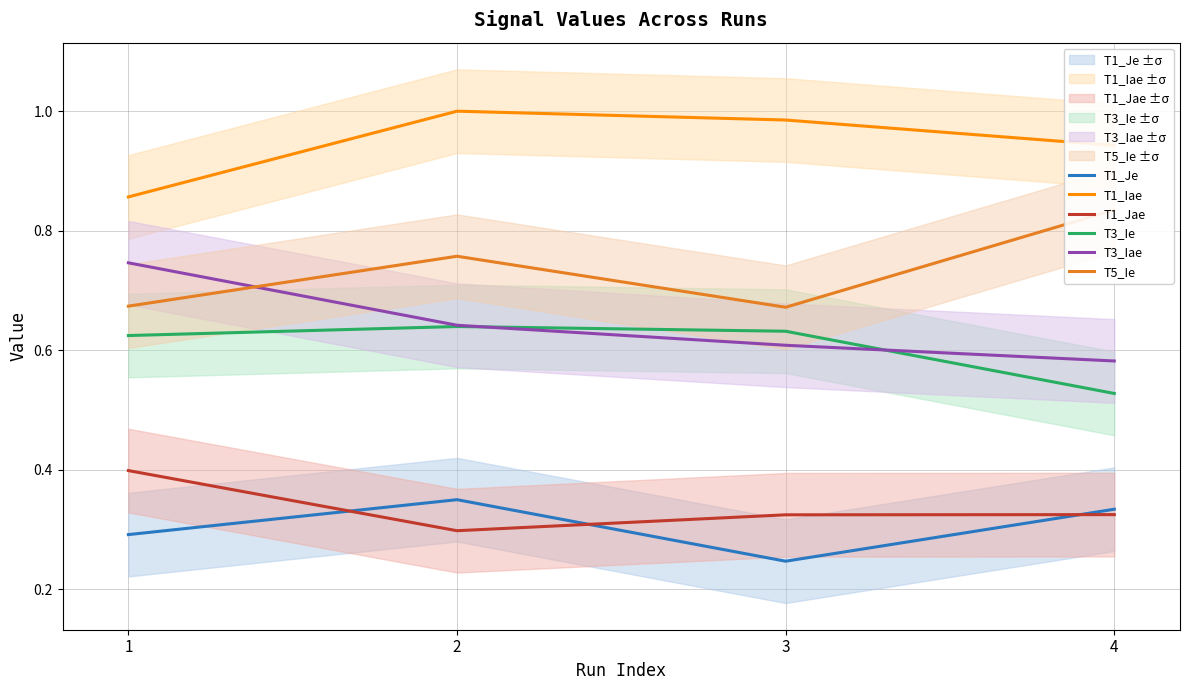

How many categories are shown in the chart?

4